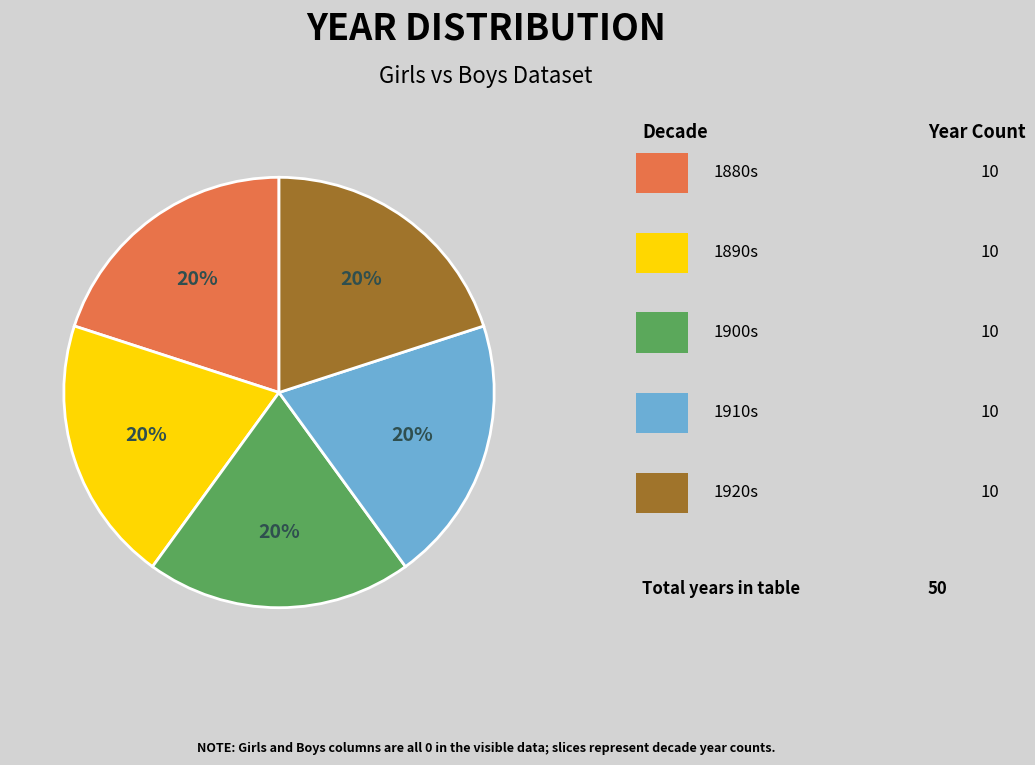

Is there any slice that represents more than half of the pie?

No